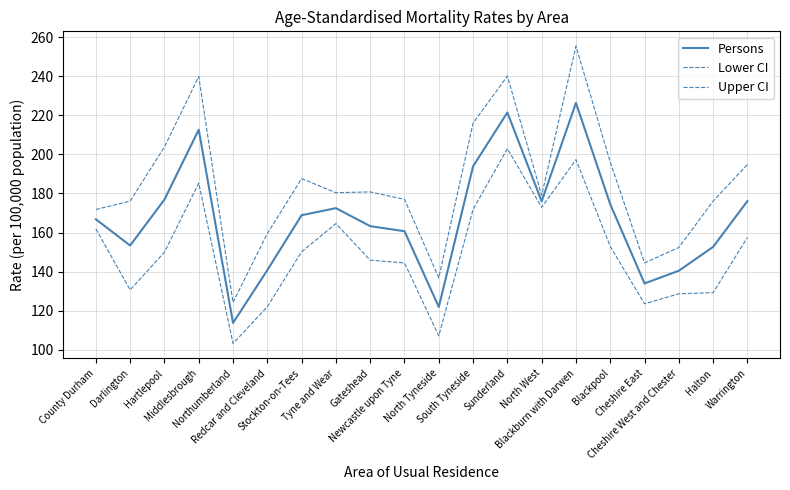

Is it true that Lower CI equals 150.2 at Stockton-on-Tees?

True